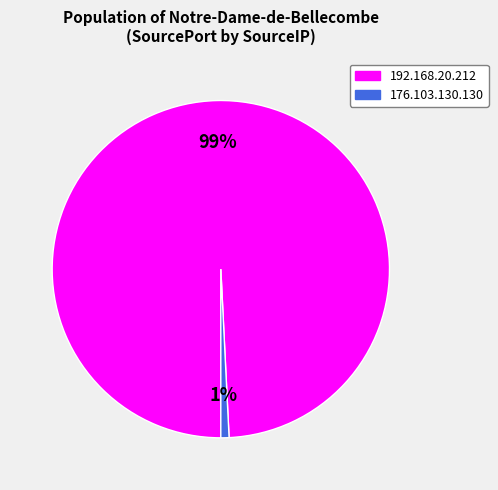

Combined, do 176.103.130.130 and 192.168.20.212 account for over 50%?

Yes